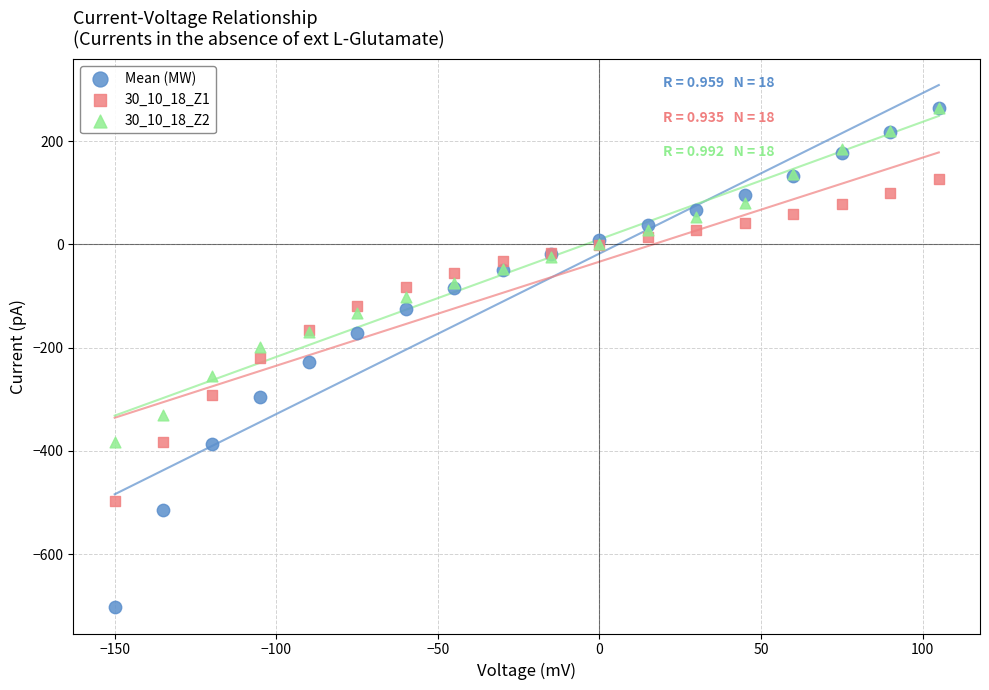

What are all the series names shown in the legend?

Mean (MW), 30_10_18_Z1, 30_10_18_Z2